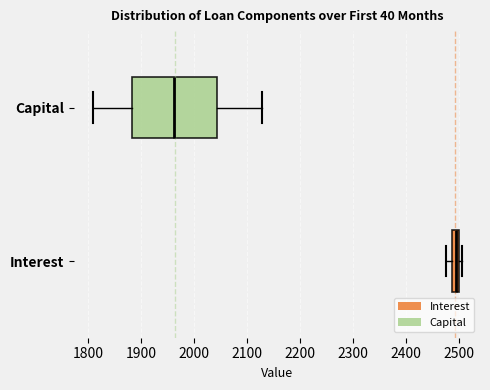

Which box is the widest, from its left edge to its right edge?

Capital